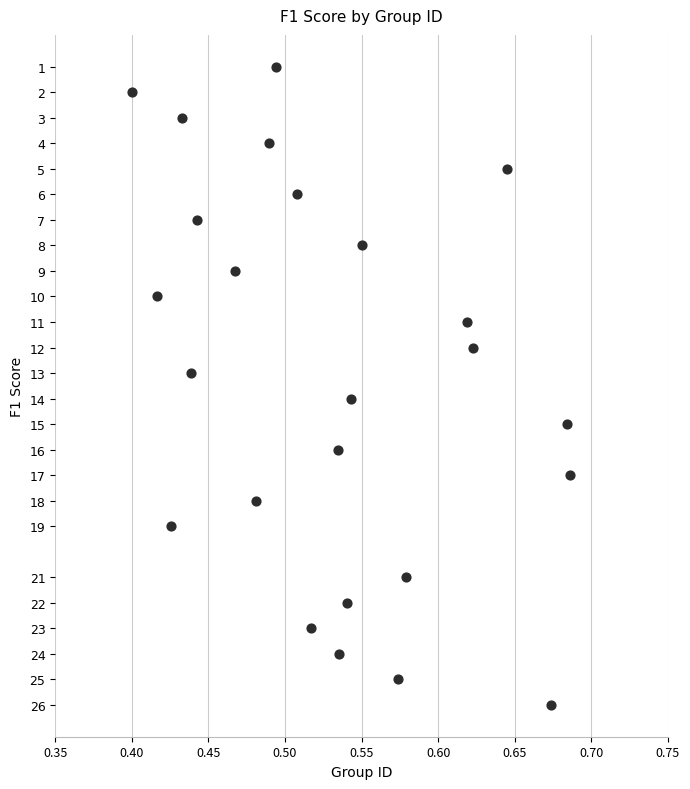

What is the range of Y values (max minus min)?

25